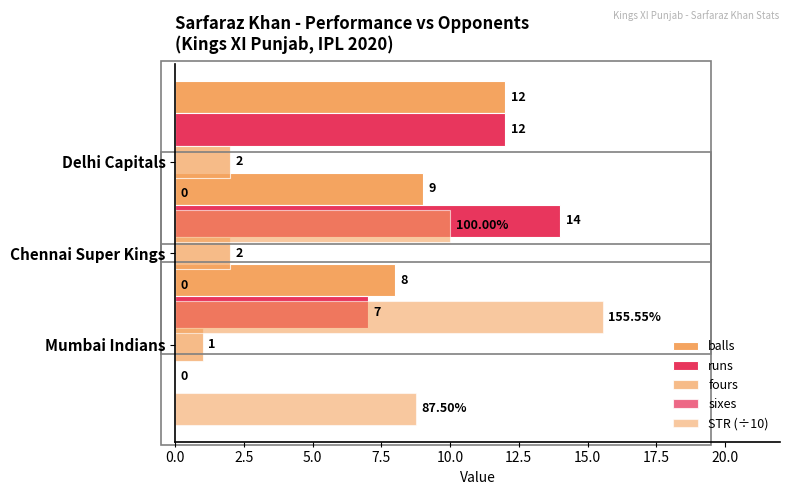

How many data points does each series have?

3